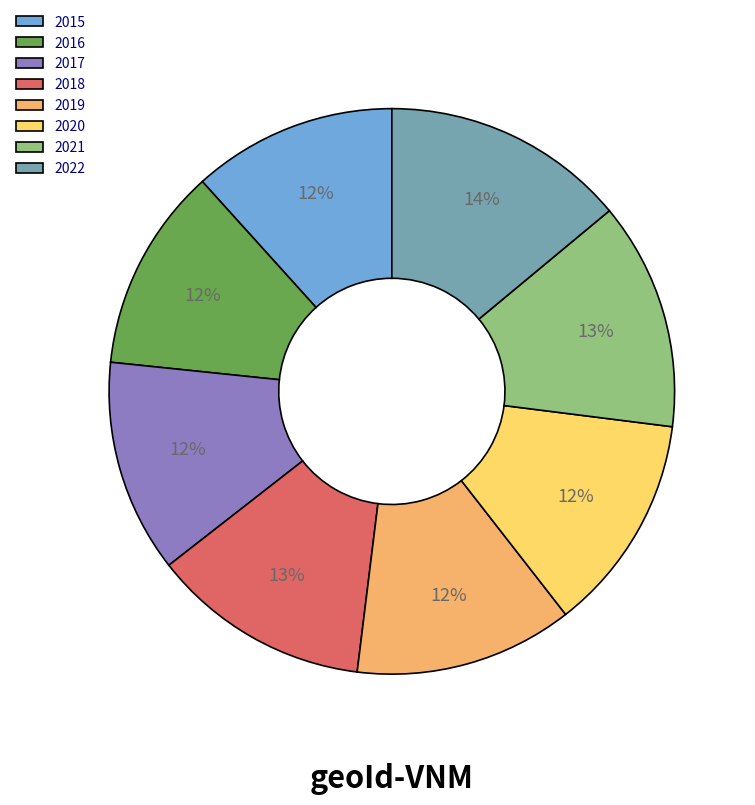

Do 2017 and 2019 together represent more than half of the pie?

No